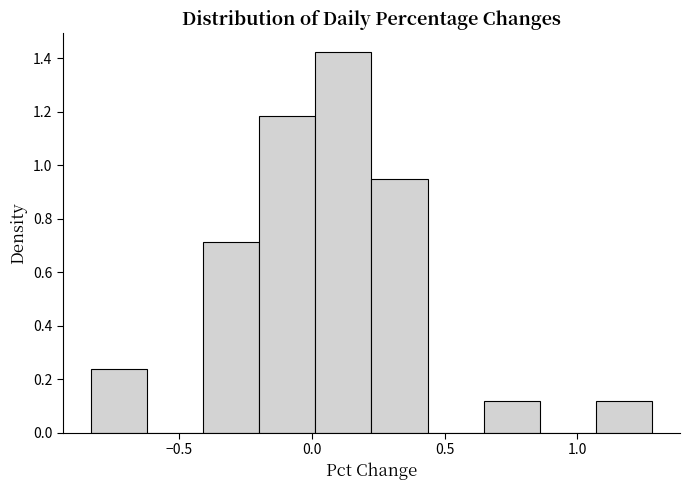

Which range on the x-axis has the tallest bar?

0.00 to 0.25